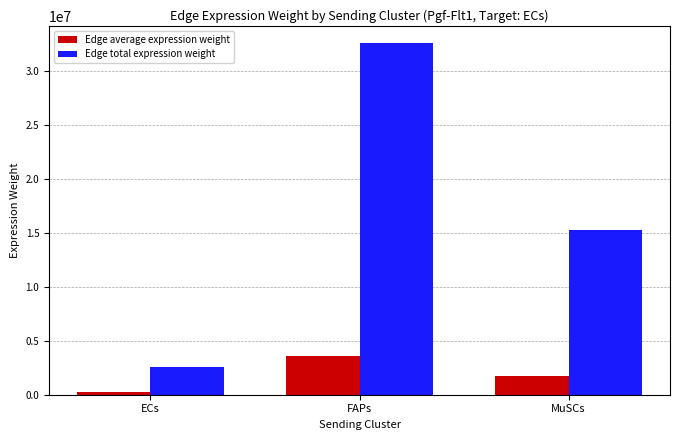

Rank the series by their average value, from lowest to highest.

Edge average expression weight, Edge total expression weight